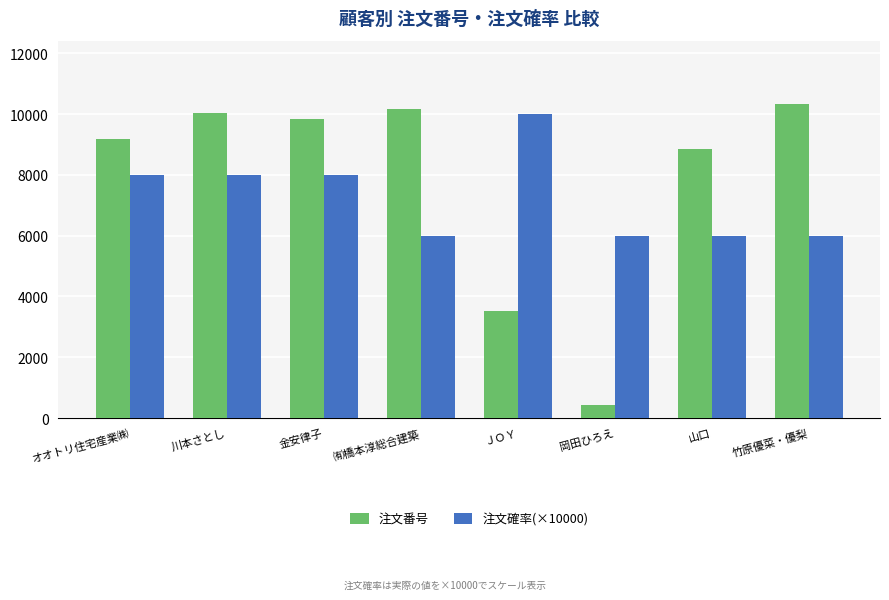

How many series are shown in this chart?

2